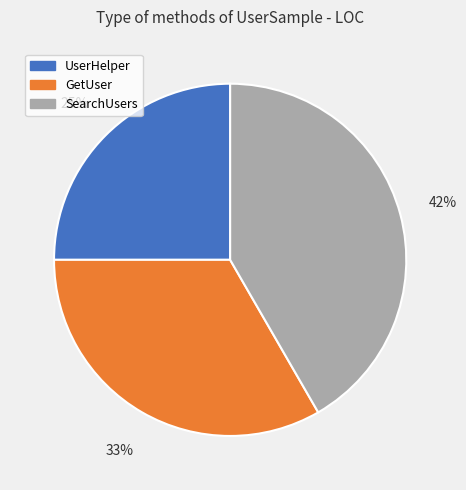

How many slices are in this pie chart?

3